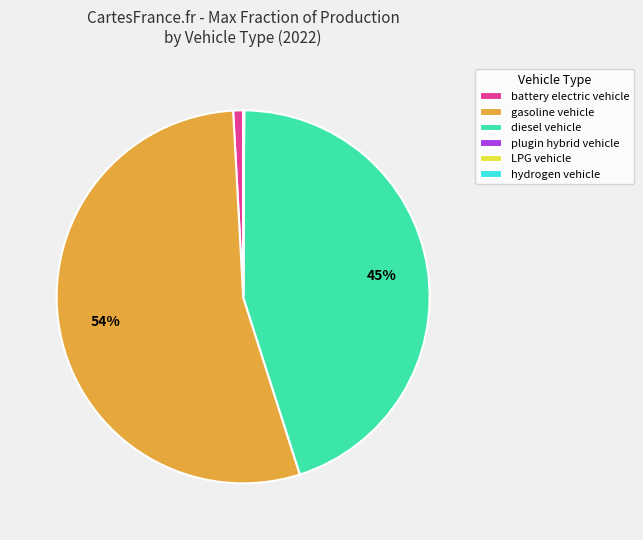

To the nearest percent, what is the average slice percentage?

17%